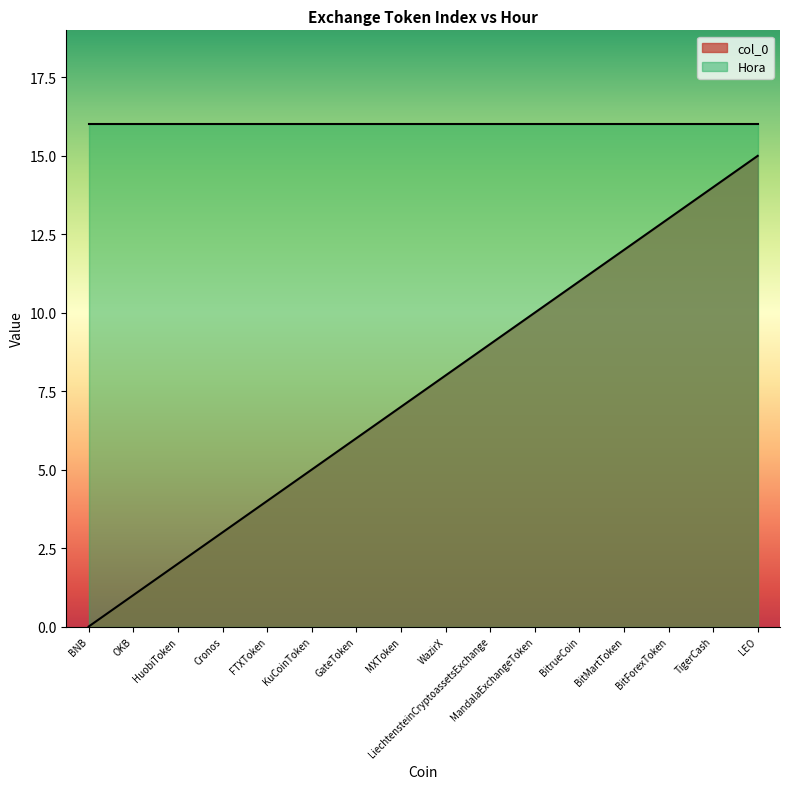

What is the value of the 15th point from the left?

14